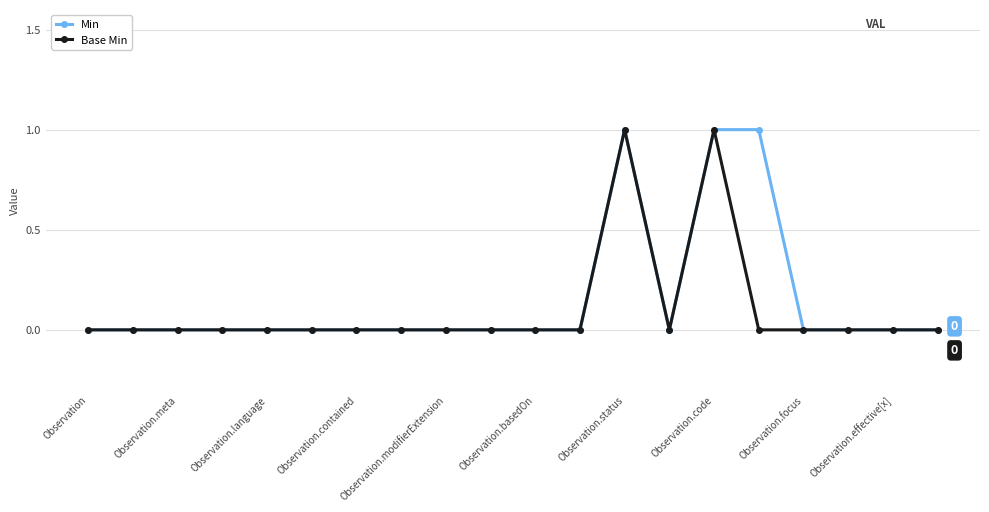

Which series has the widest spread of values?

Min